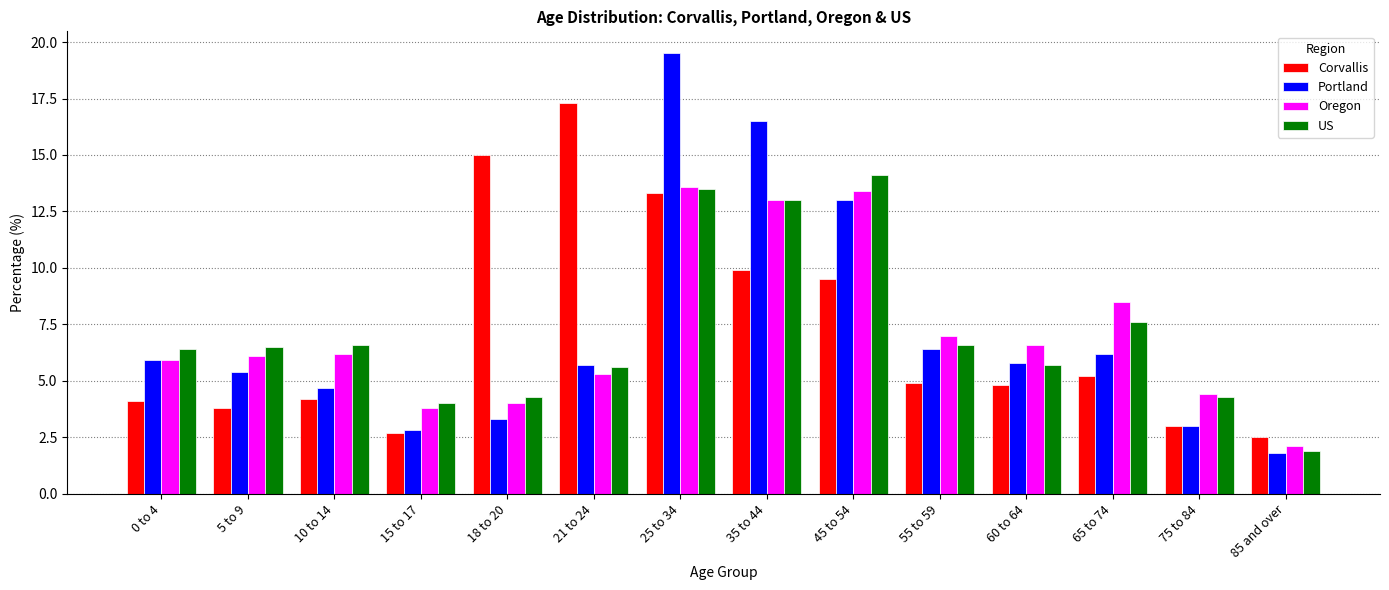

How many data points does each series have?

14